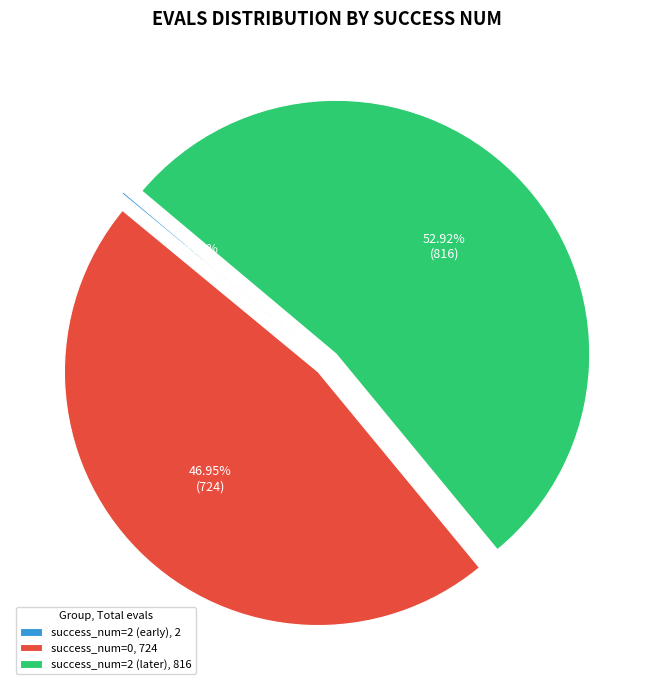

To the nearest percent, what is the average slice percentage?

33%